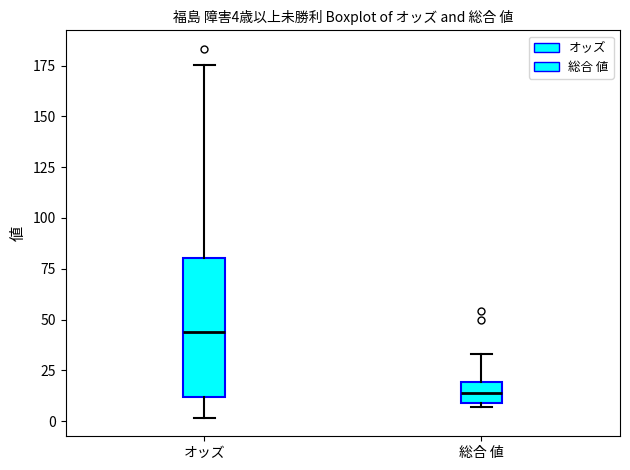

Which box is the tallest, from its lower edge to its upper edge?

オッズ